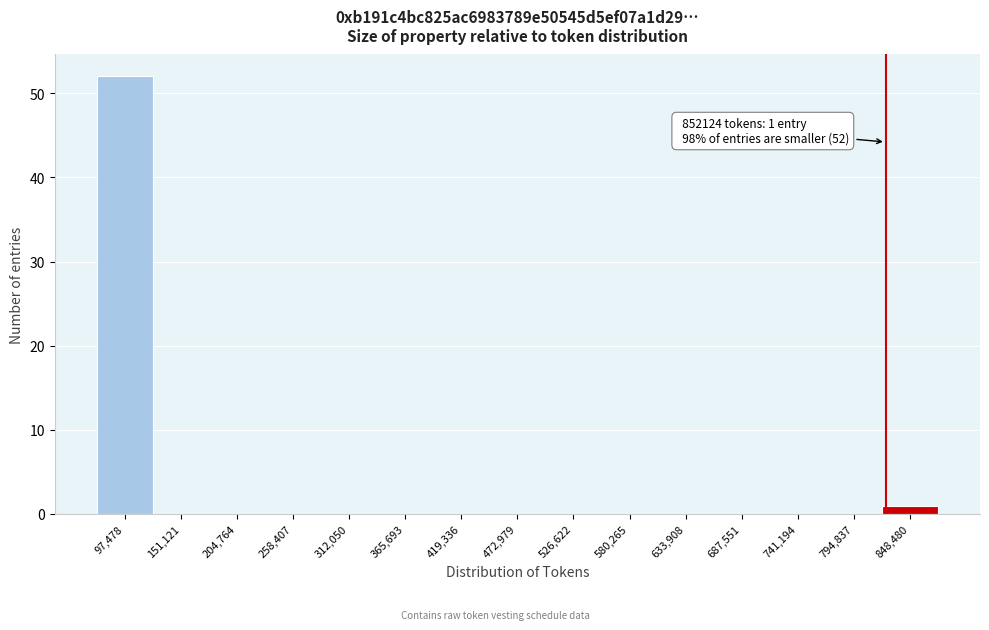

Reading left to right, transcribe all the data shown in this chart.

97,478=52	151,121=0	204,764=0	258,407=0	312,050=0	365,693=0	419,336=0	472,979=0	526,622=0	580,265=0	633,908=0	687,551=0	741,194=0	794,837=0	848,480=1